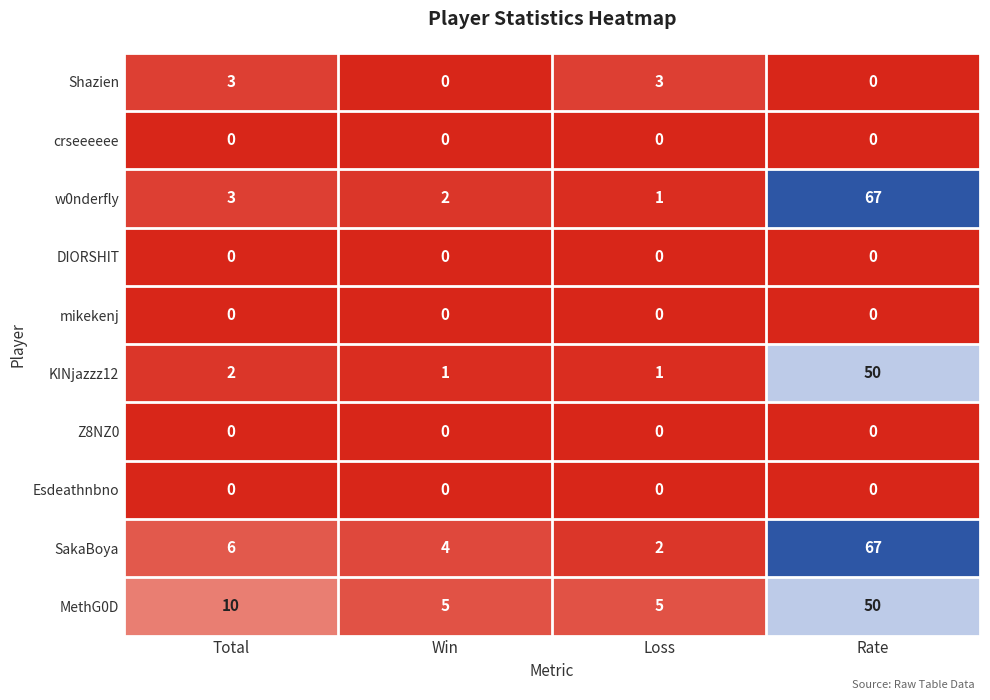

What is the sum of the SakaBoya values at Win and Loss?

6